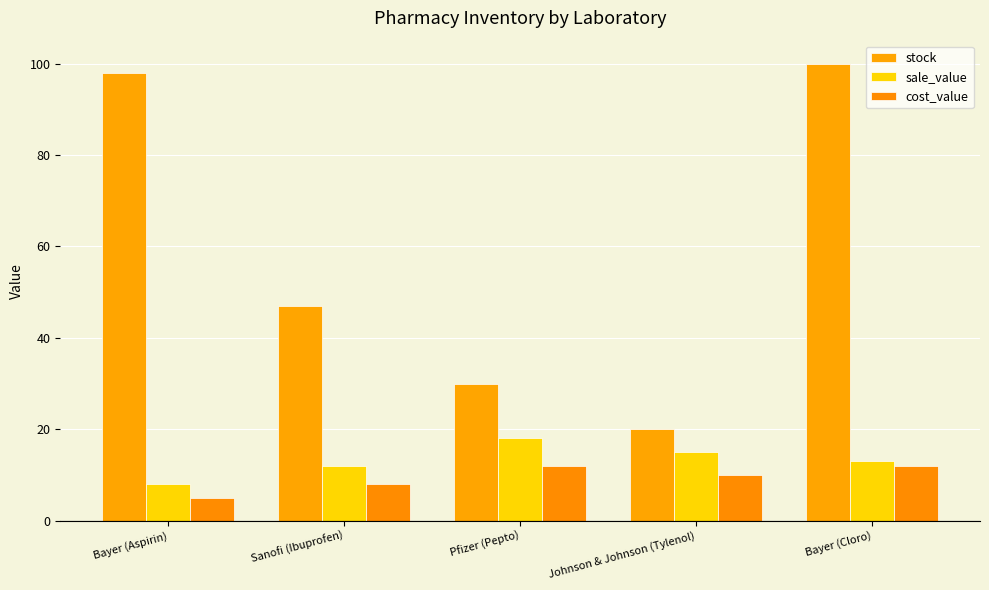

Which series changed the most between Bayer (Aspirin) and Bayer (Cloro)?

cost_value